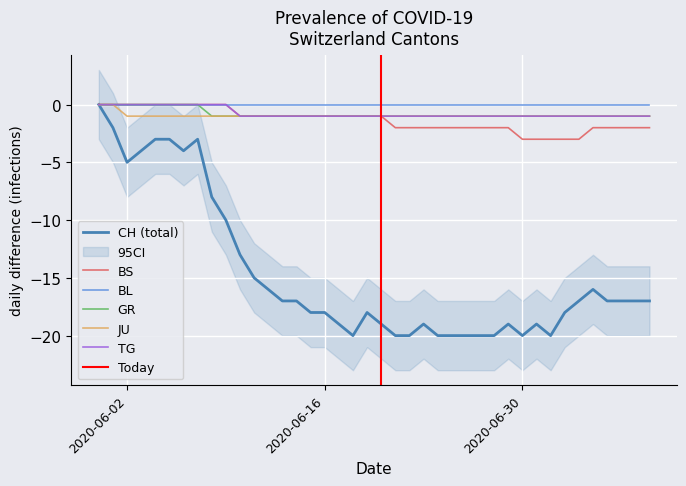

Which series has the widest spread of values?

CH